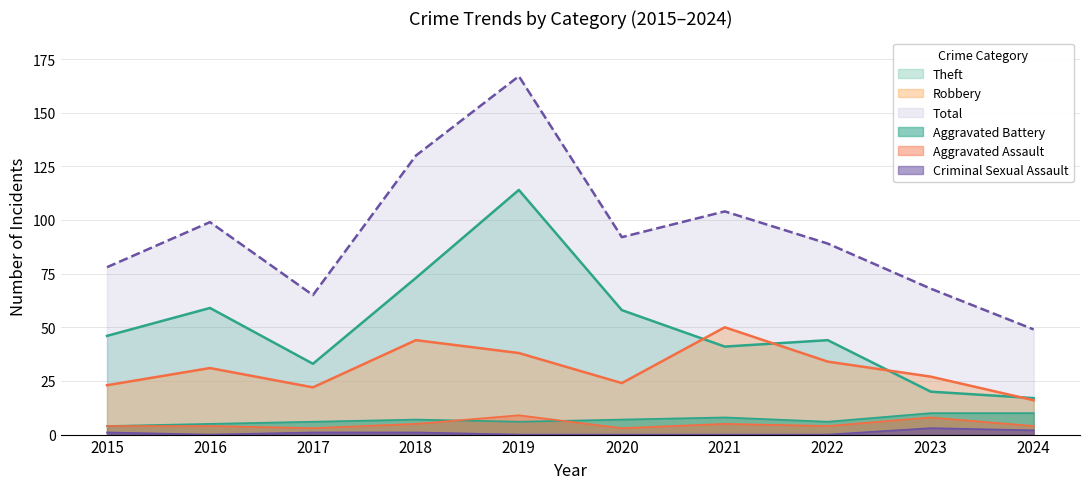

Between 2021 and 2017, which is larger?

2021